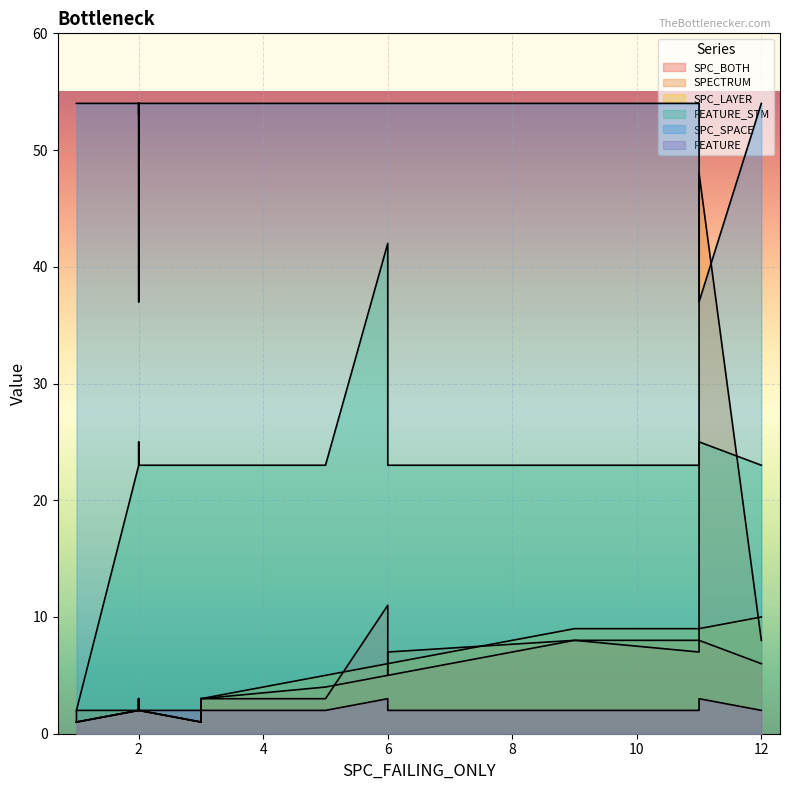

What is the difference between the maximum and minimum values in the SPECTRUM series?

47